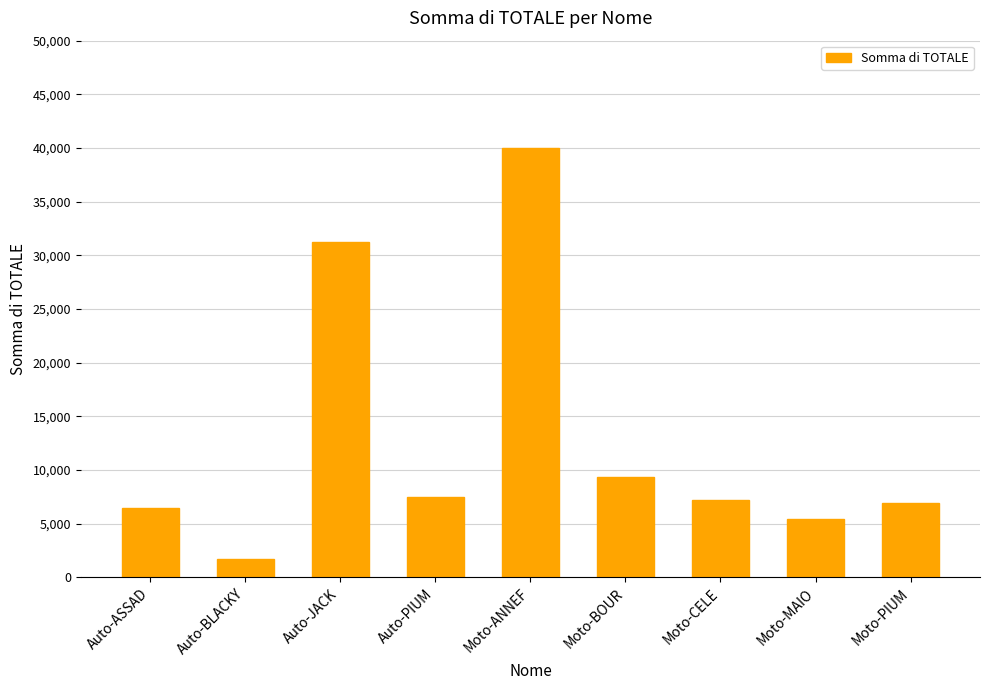

Which has a higher value, Moto-MAIO or Moto-CELE?

Moto-CELE